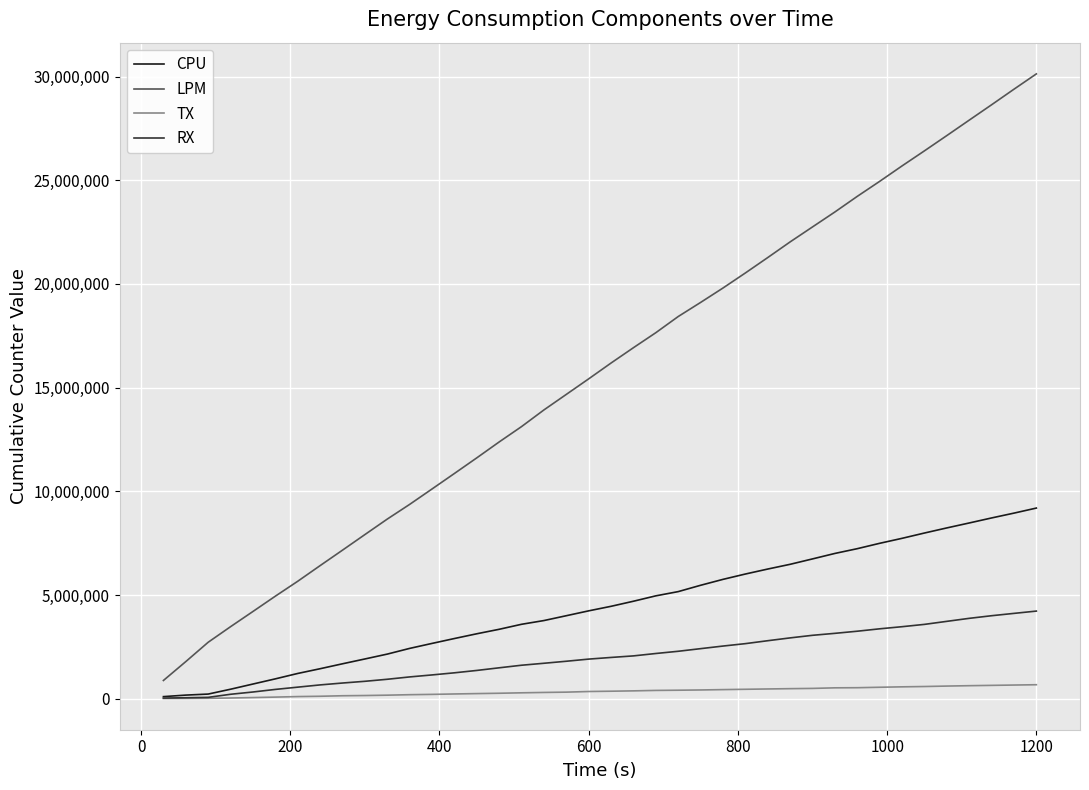

What is the difference between the second highest and minimum values in the CPU series?

8848106